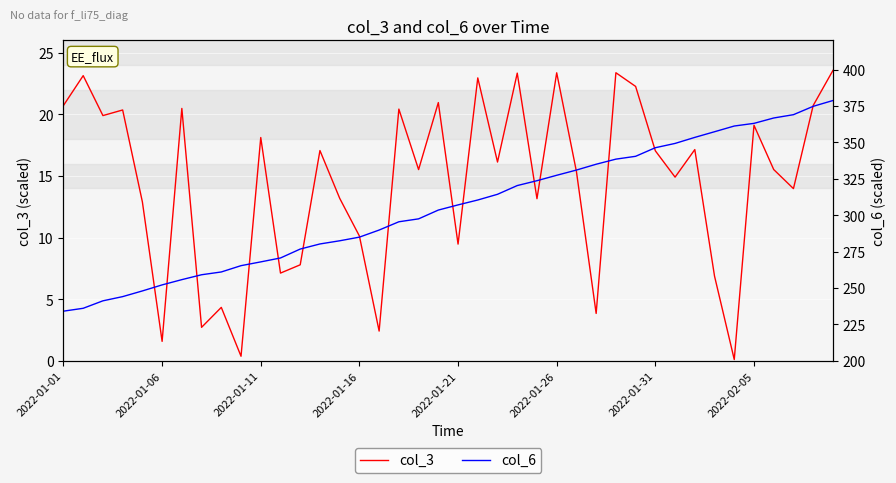

Is it true that col_6 equals 297.5 at 18?

True